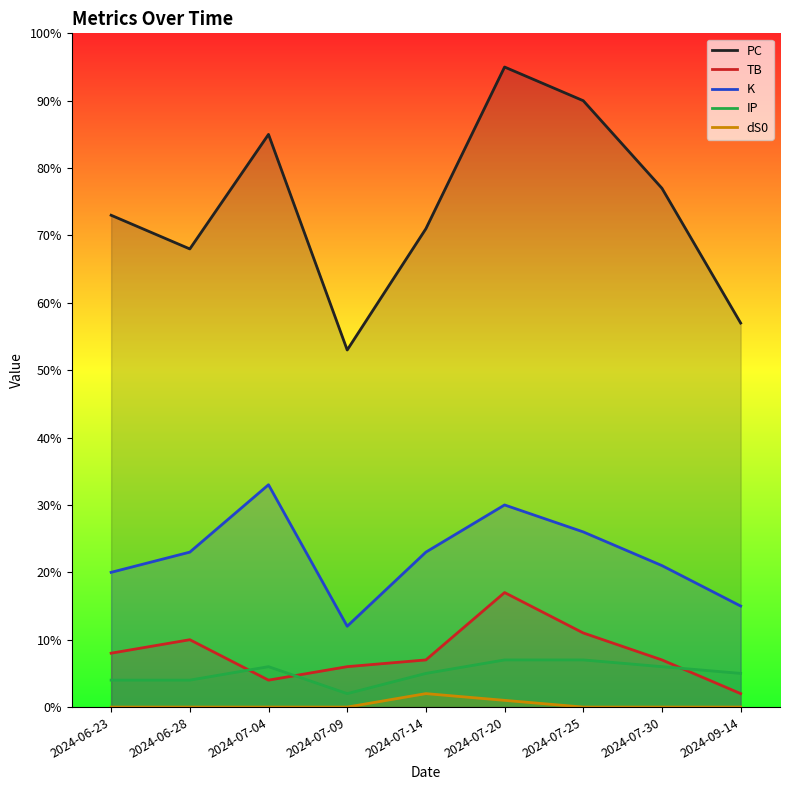

The value of IP at 2024-07-20 is 12. True or false?

False